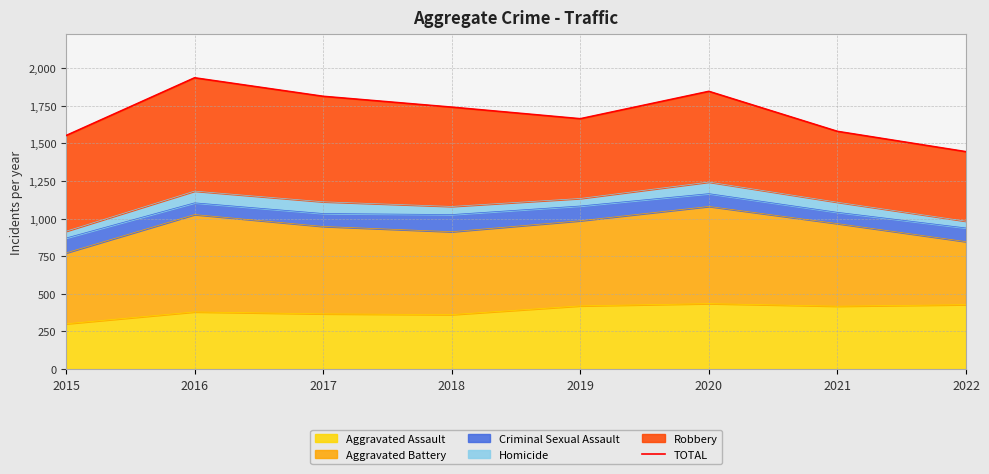

What is the change in value from 2018 to 2022?

-296